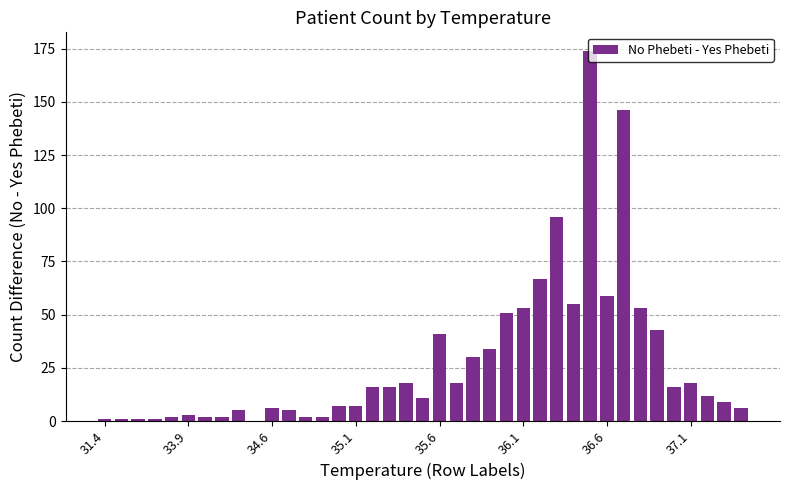

What is the maximum value shown in the chart?

174